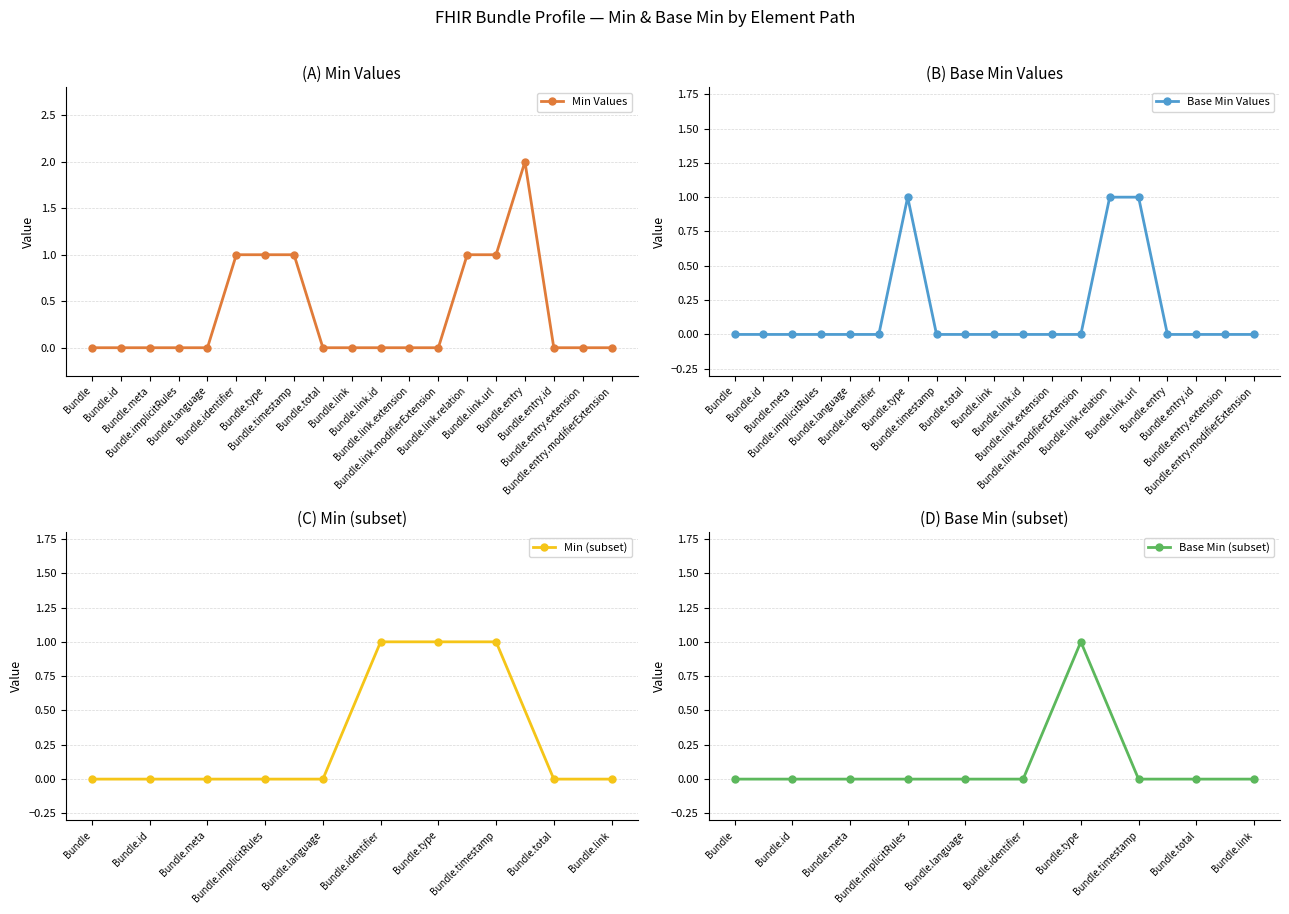

The Min (subset) series shows 0 at Bundle.id. True or false?

True